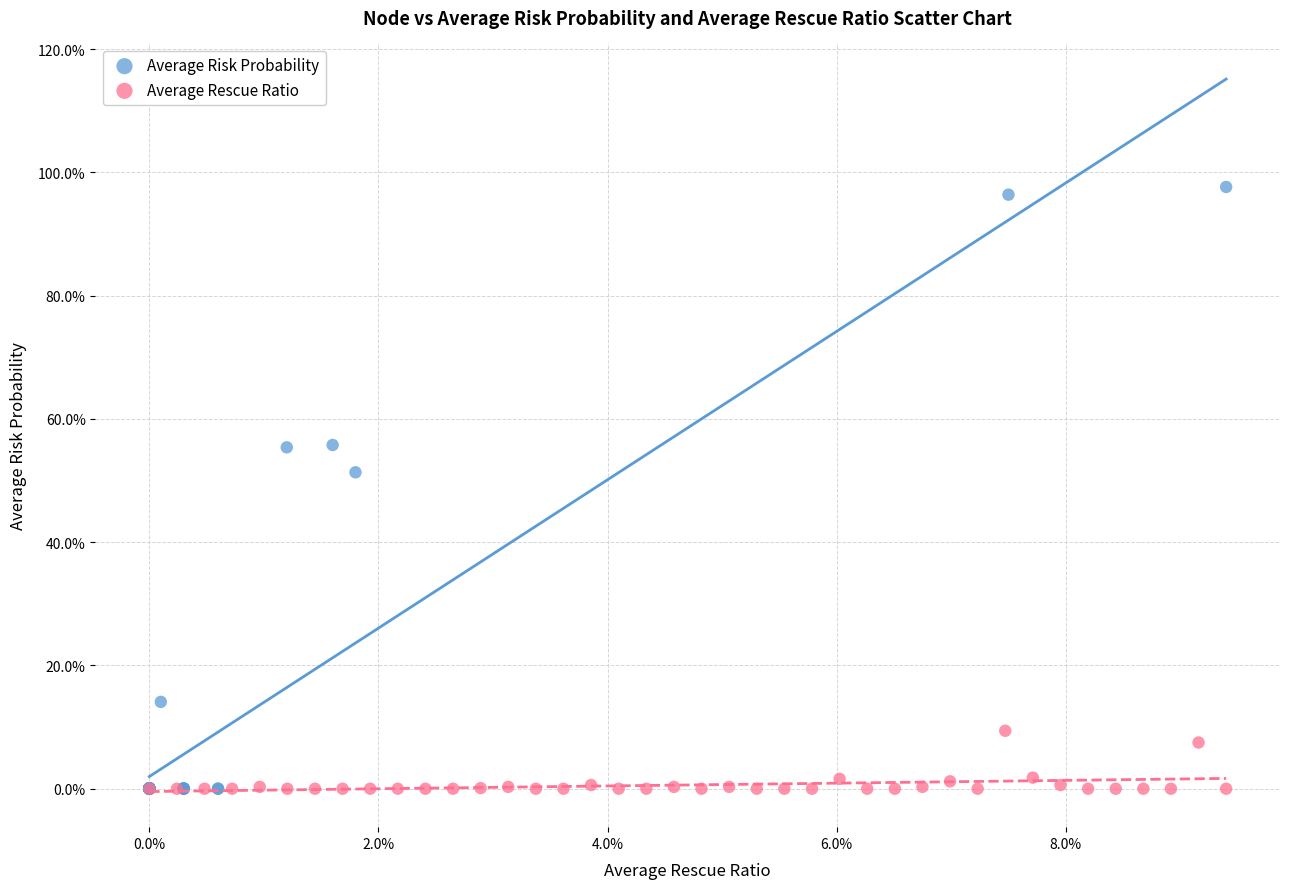

Which series has the largest Y range (max minus min)?

Average Risk Probability